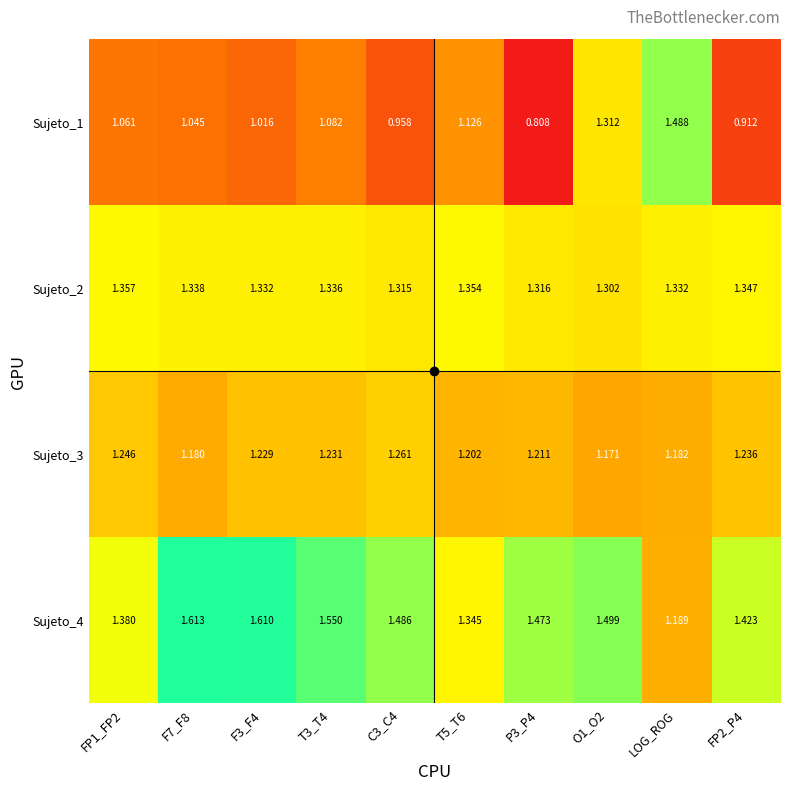

Which series changed the most between FP1_FP2 and F7_F8?

Sujeto_4